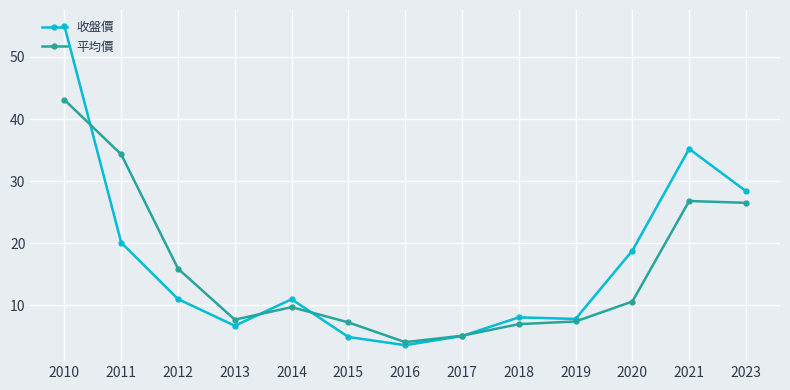

What is the difference between the 平均價 values at 2017 and 2019?

2.3